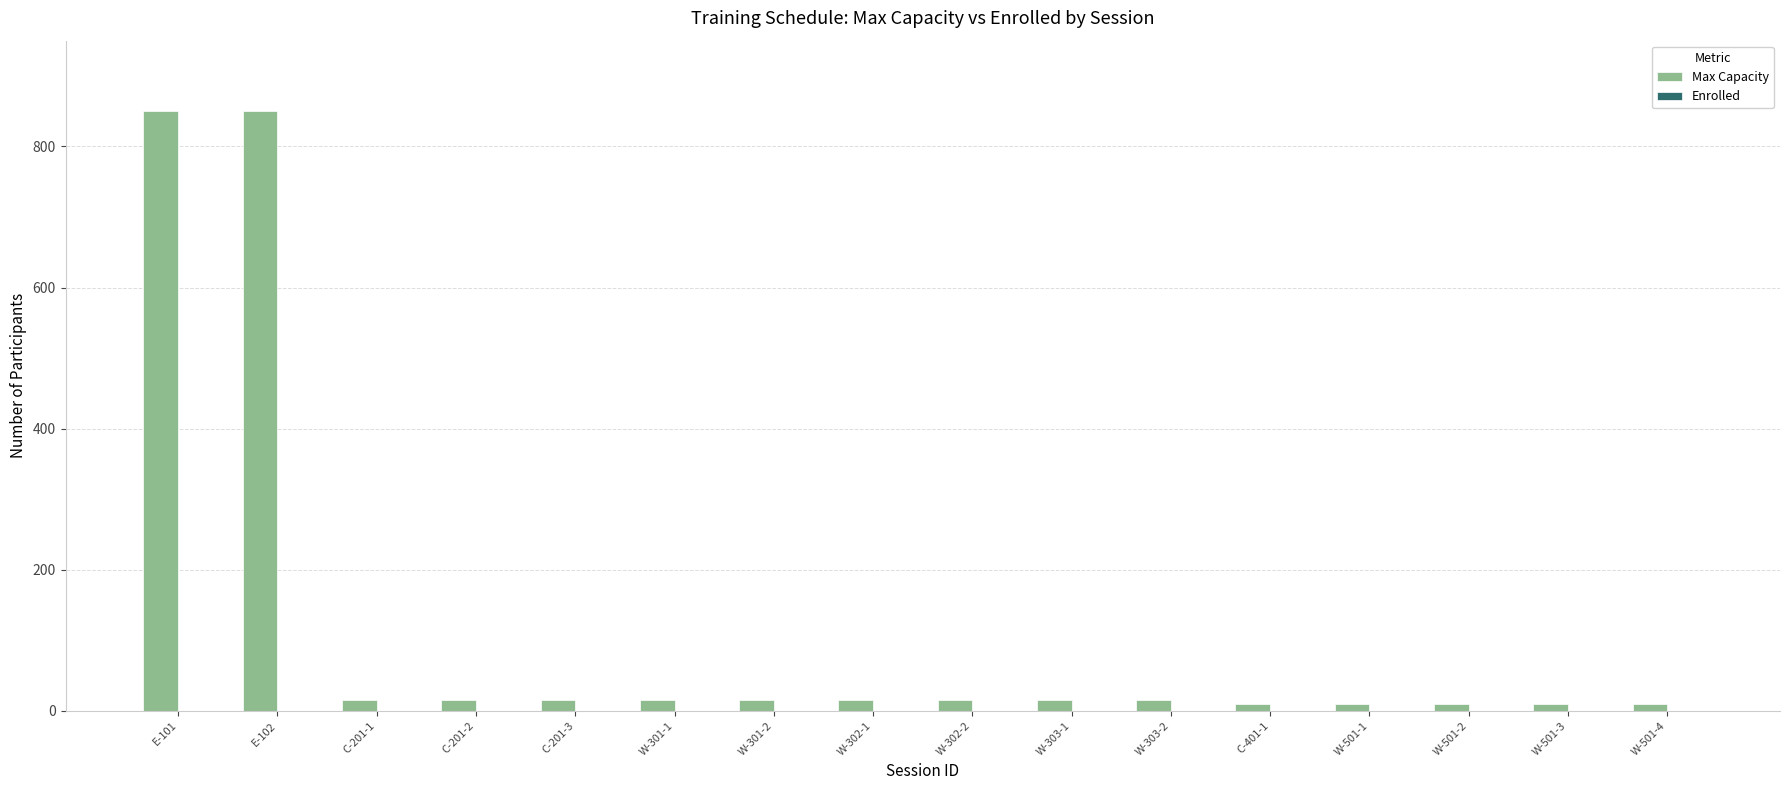

What is the difference between the second highest and second lowest values?

840